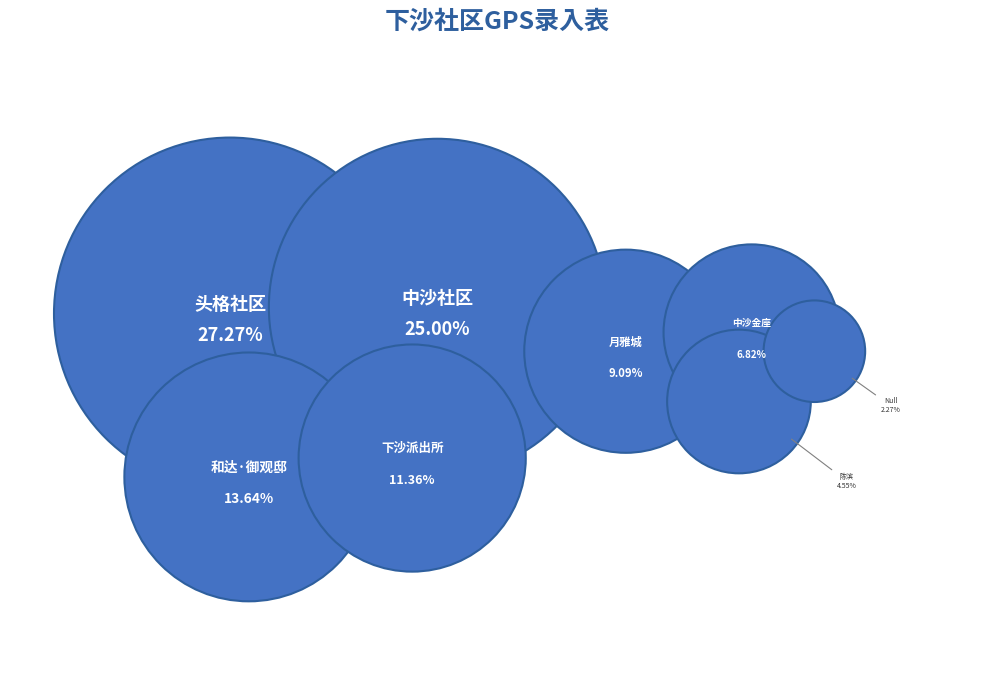

Is 和达·御观邸 the majority of the pie?

No